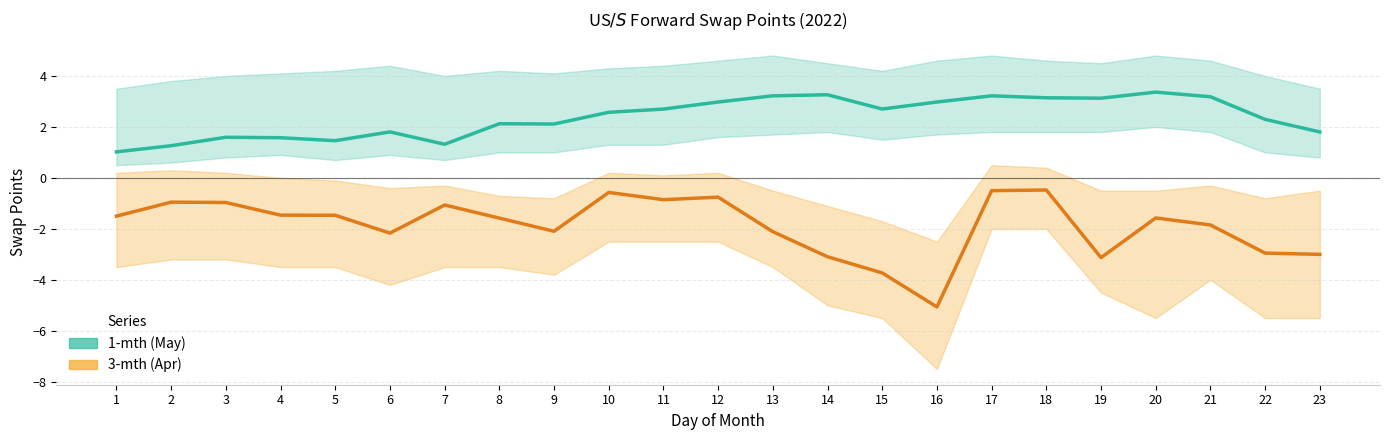

The value of 3-mth (Apr) at 1 is -1.5. True or false?

True